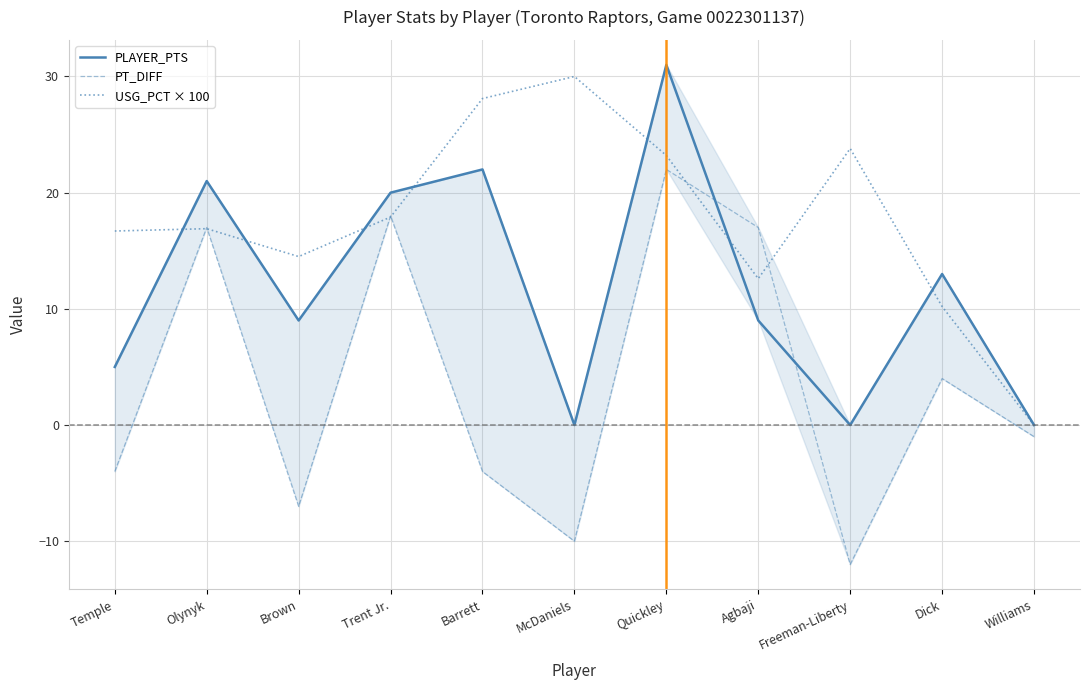

Rank the series by their maximum value, from lowest to highest.

PT_DIFF, USG_PCT × 100, PLAYER_PTS